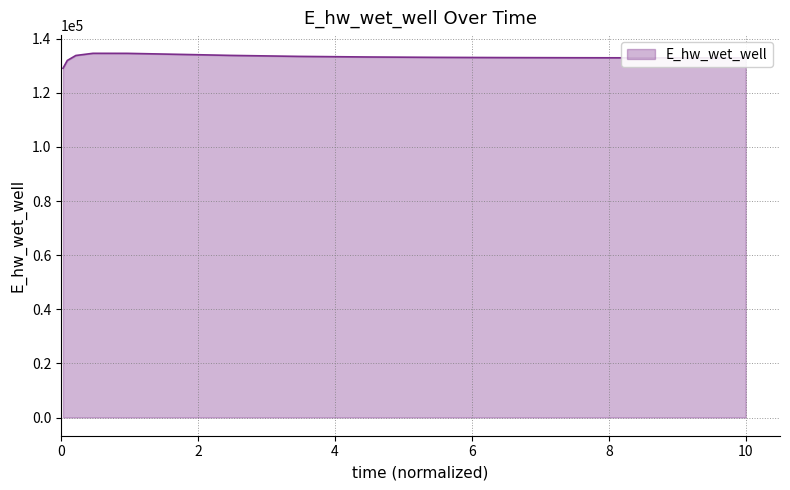

What is the difference between the maximum and minimum values?

5530.3